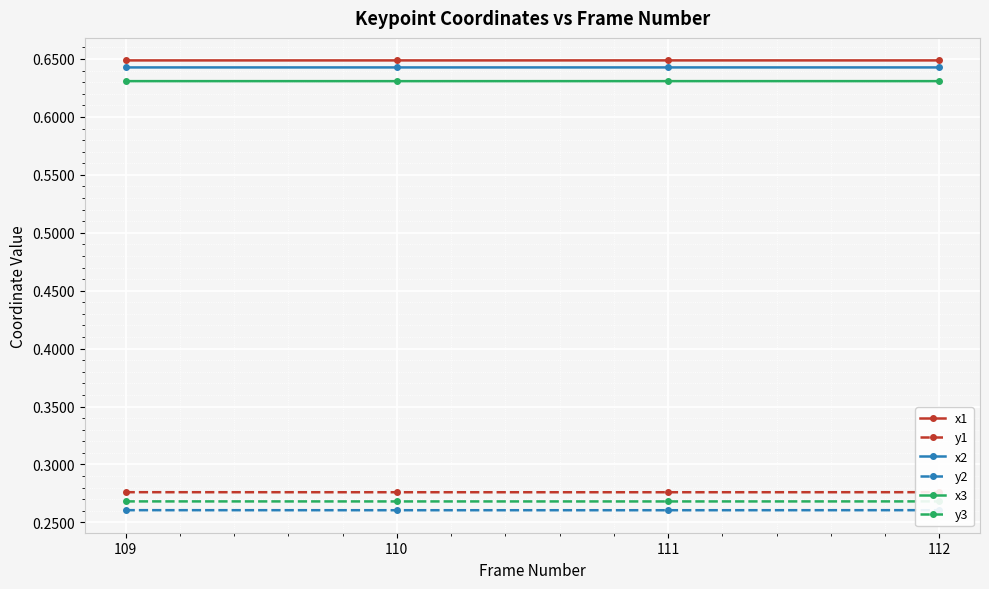

What is the sum of the y1 values at 111 and 110?

0.6